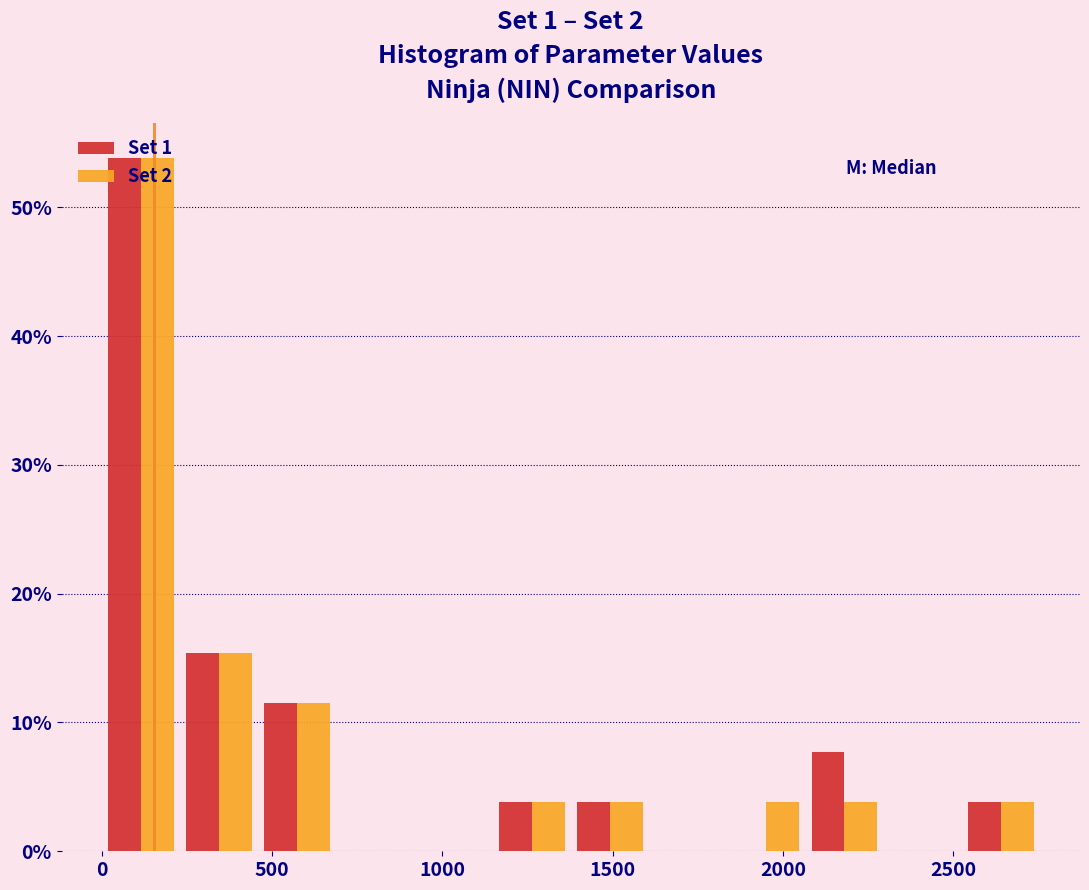

Reading left to right, list every range on the x-axis with the height of the bar of each series over it. Neither the bar edges nor the heights are printed on the chart, so give them approximately, as read against the axes.

0 to 250: Set 1=54	Set 2=54
250 to 450: Set 1=15	Set 2=15
450 to 700: Set 1=12	Set 2=12
700 to 900: Set 1=0	Set 2=0
900 to 1150: Set 1=0	Set 2=0
1150 to 1400: Set 1=4	Set 2=4
1400 to 1600: Set 1=4	Set 2=4
1600 to 1850: Set 1=0	Set 2=0
1850 to 2050: Set 1=0	Set 2=4
2050 to 2300: Set 1=8	Set 2=4
2300 to 2500: Set 1=0	Set 2=0
2500 to 2750: Set 1=4	Set 2=4